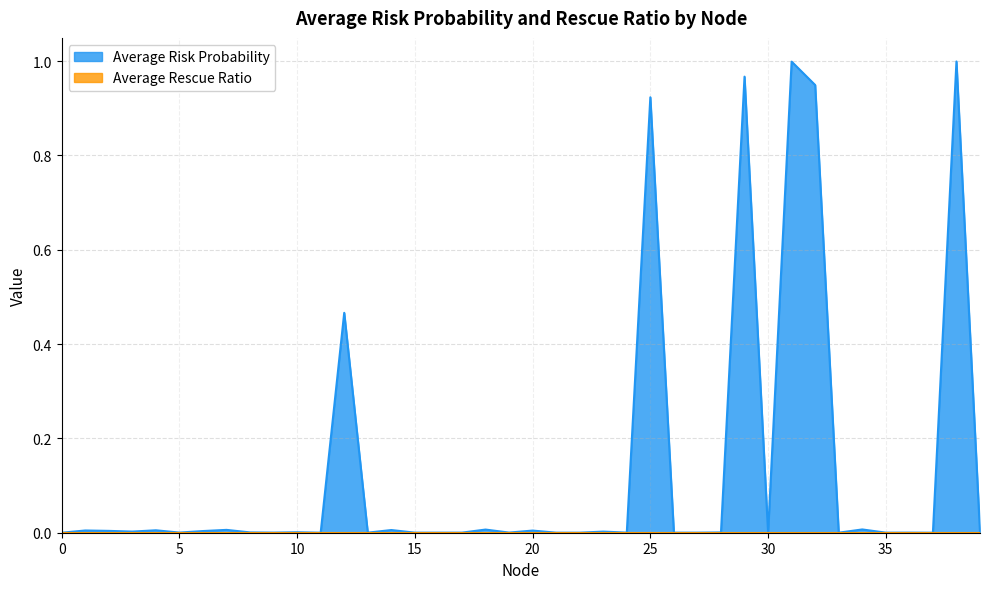

True or false: the data has more than 2 interior local peaks.

True